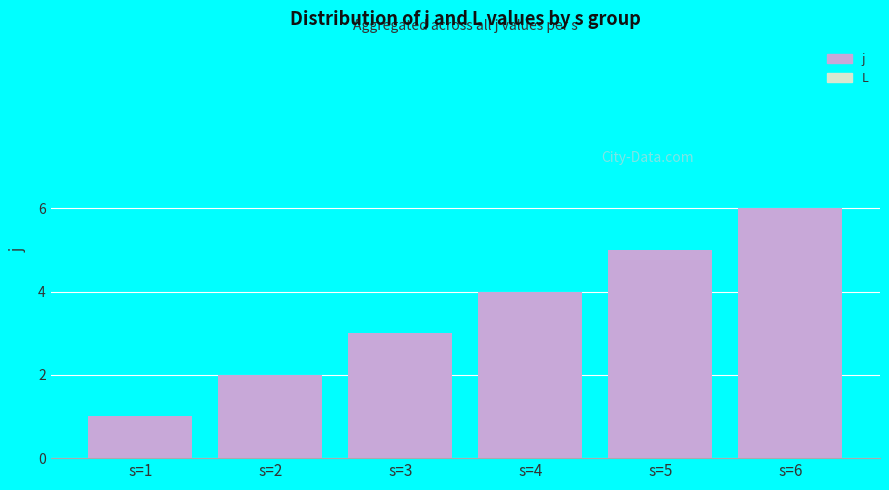

The chart shows a value of 2 at s=4. True or false?

False